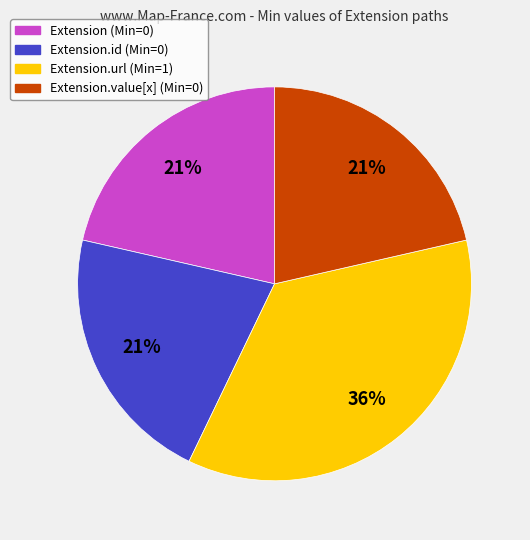

Count the number of slices in the pie.

4